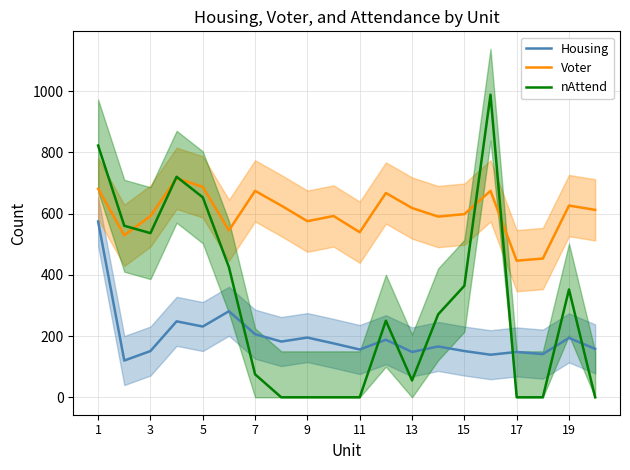

True or false: nAttend has a value of 271 at 5.

False